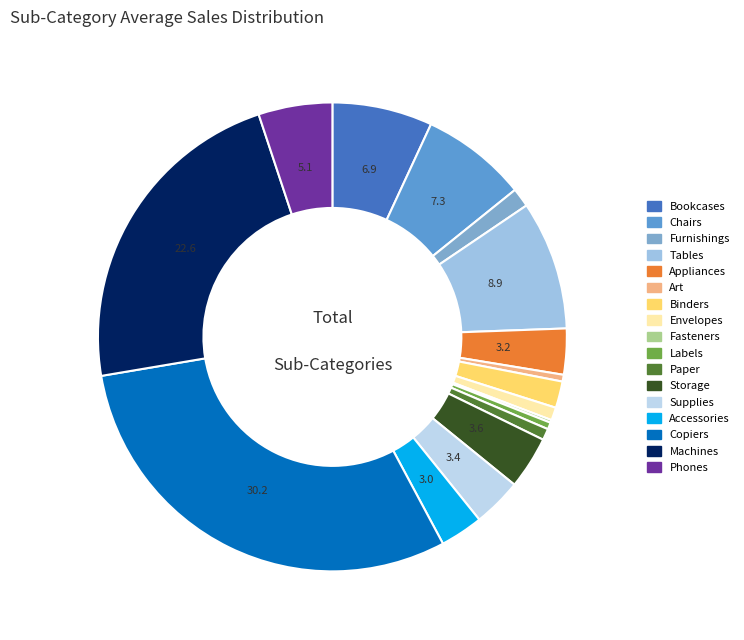

Is there a majority slice in this chart?

No